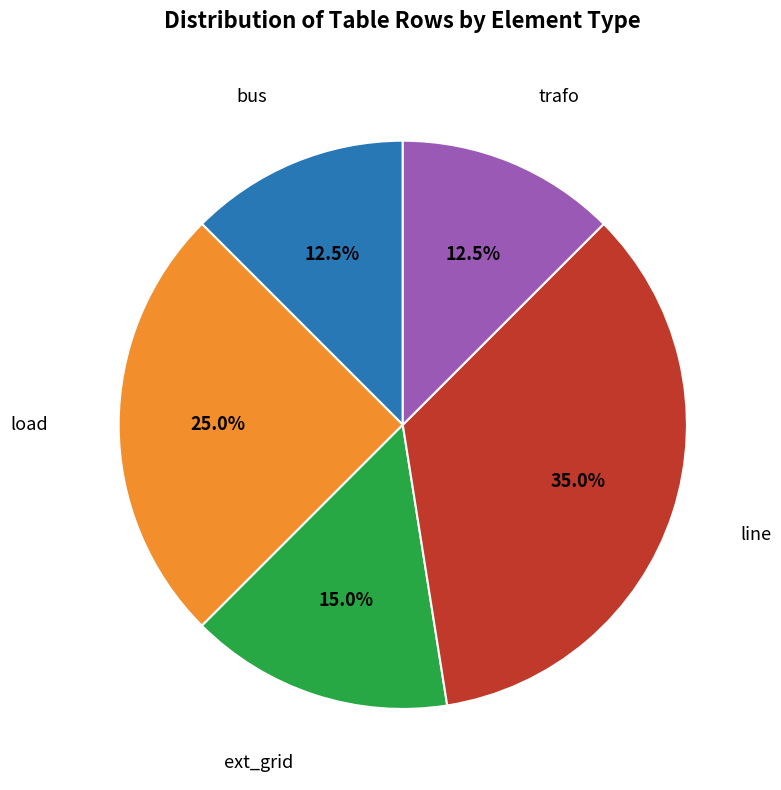

Count the number of slices in the pie.

5